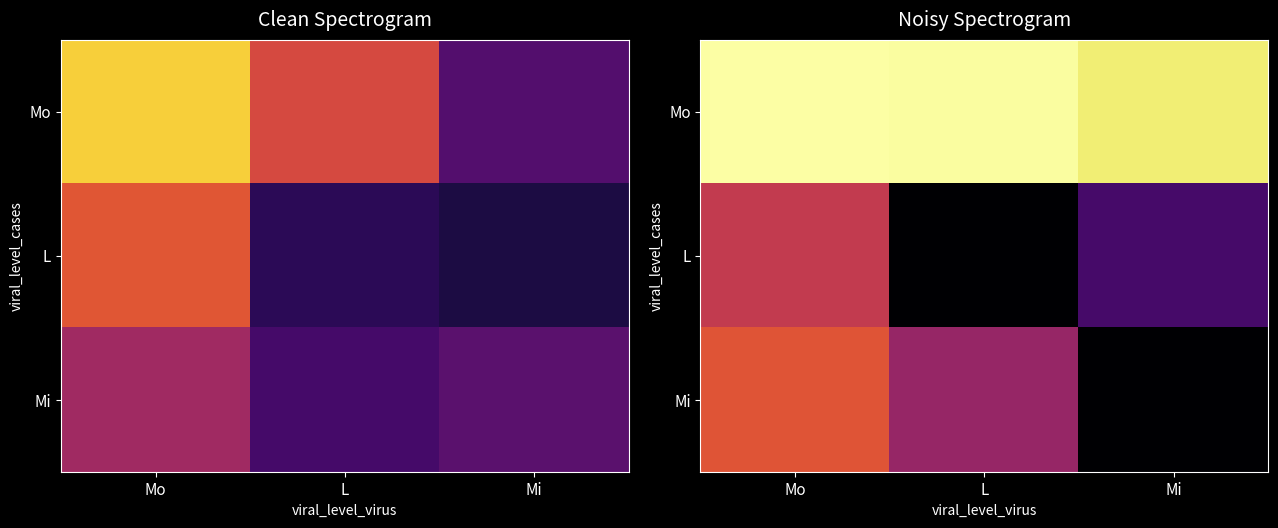

Read the Mo value at Mi.

15.5